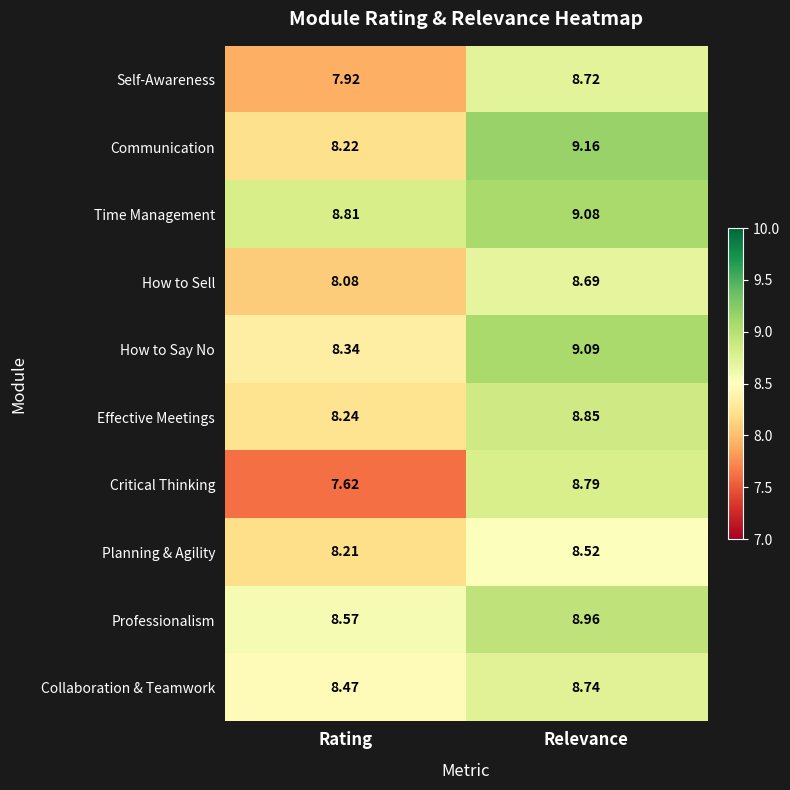

Rank the series by their maximum value, from highest to lowest.

Communication, How to Say No, Time Management, Professionalism, Effective Meetings, Critical Thinking, Collaboration & Teamwork, Self-Awareness, How to Sell, Planning & Agility